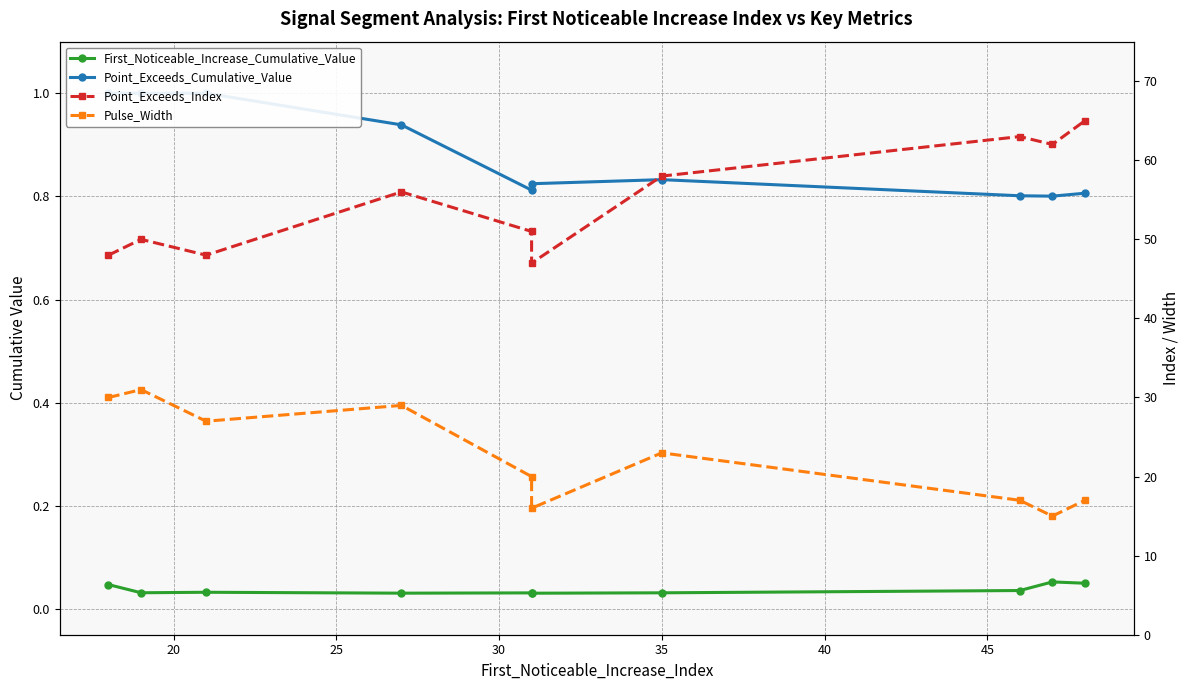

What position from the left is 40?

6